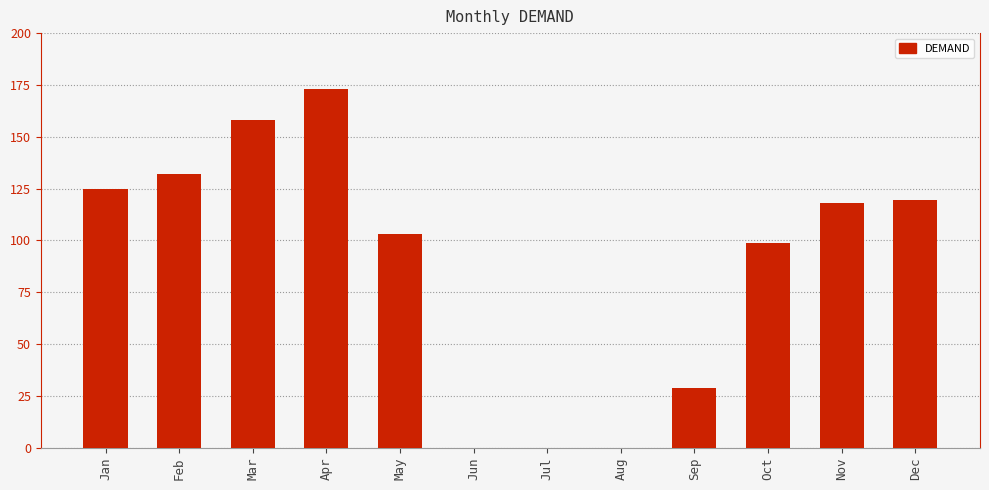

What is the sum of the values at Dec and Apr?

292.8